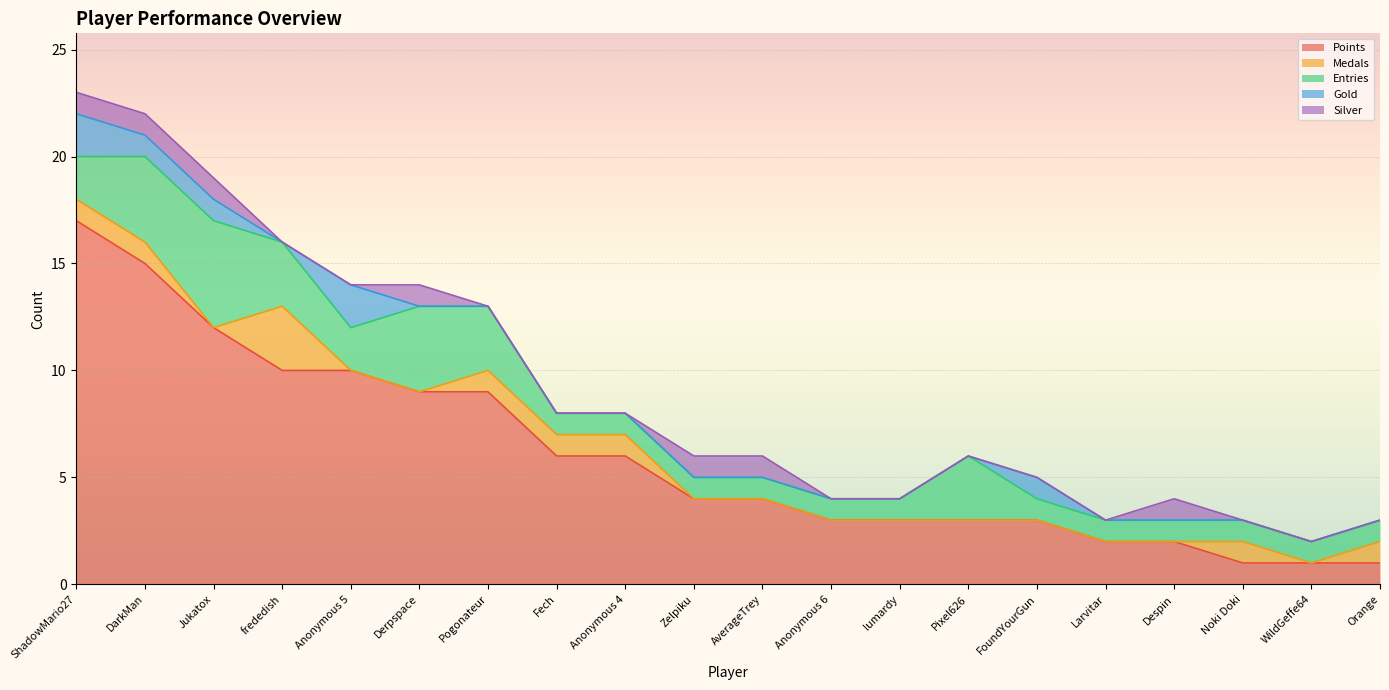

What is the greatest value displayed?

17